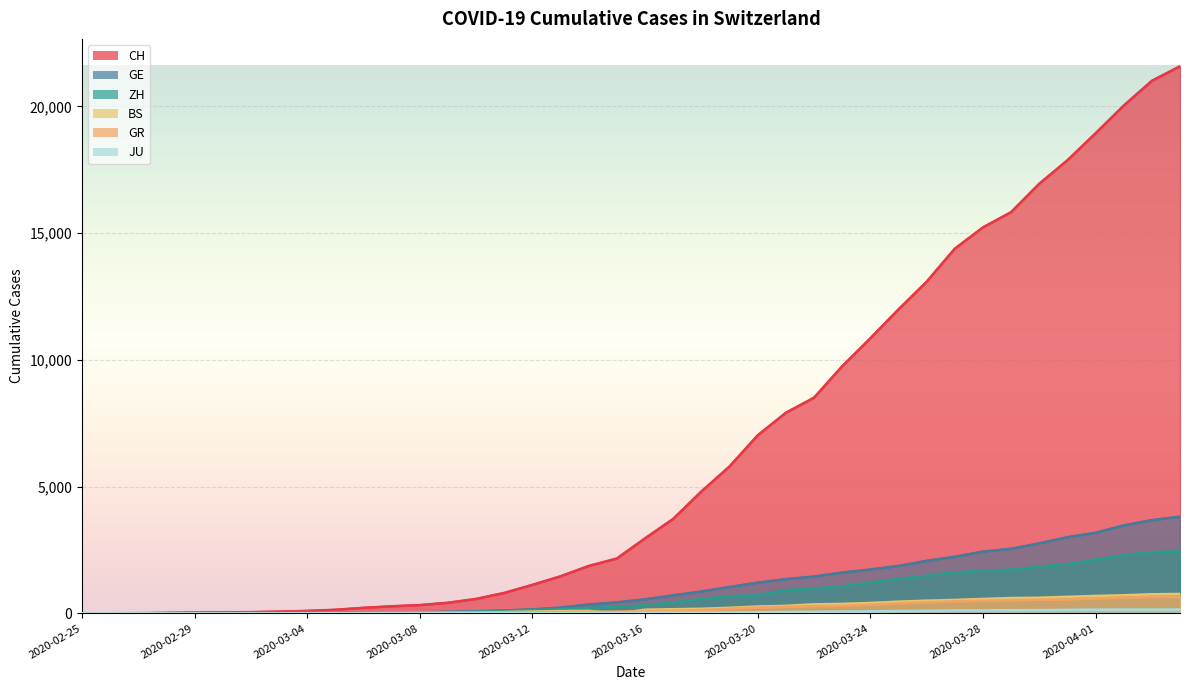

What is the label of the 26th point from the right?

2020-03-10